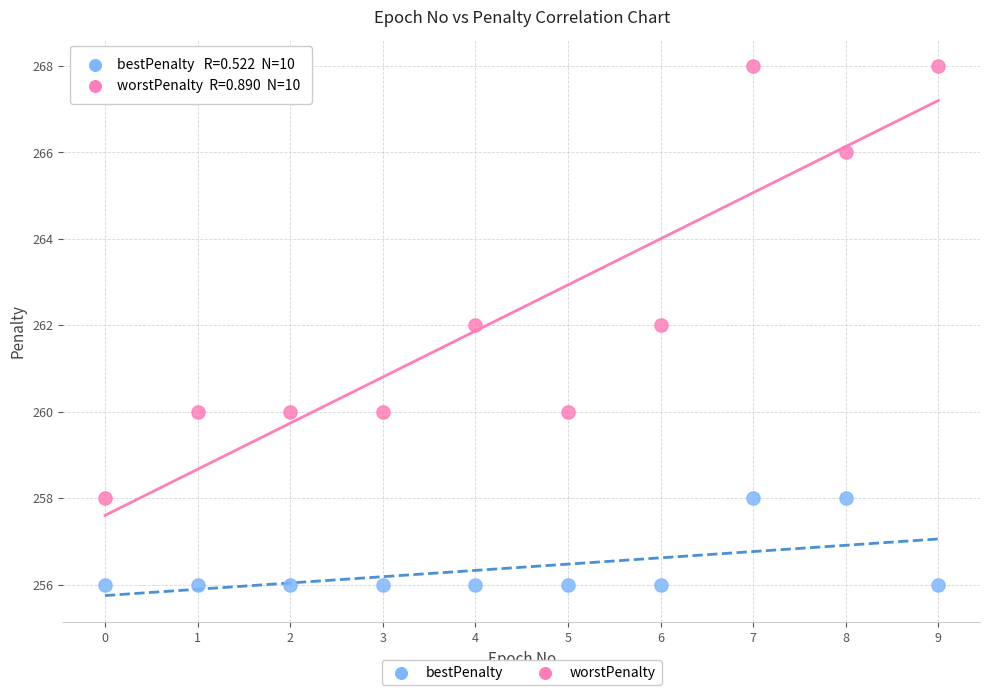

Across all data points, what is the range of Y values (max minus min)?

12